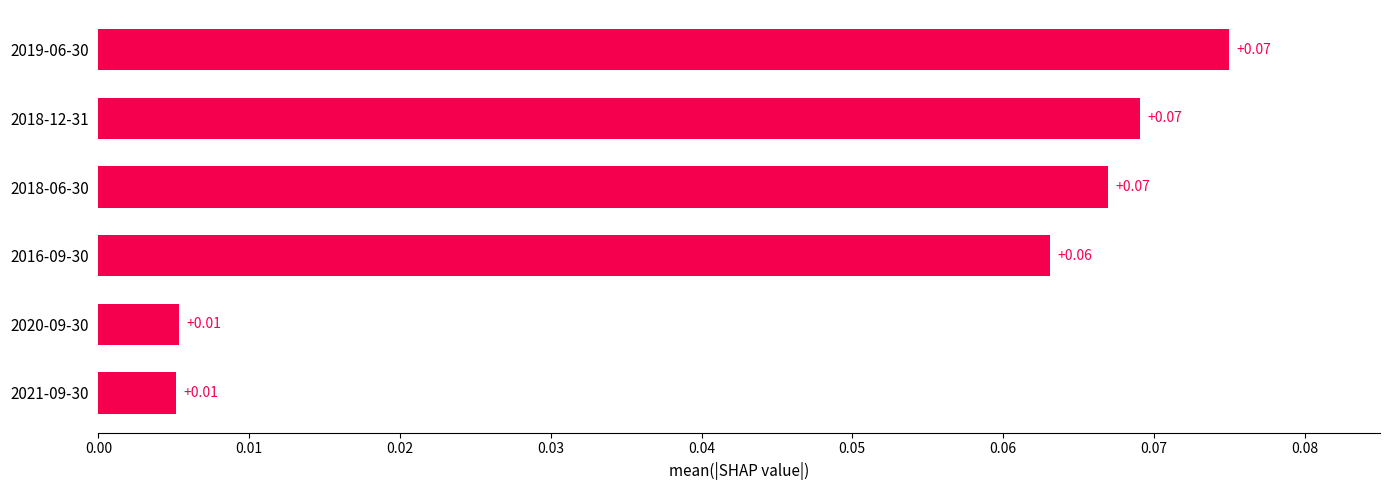

What is the sum of all values?

0.3